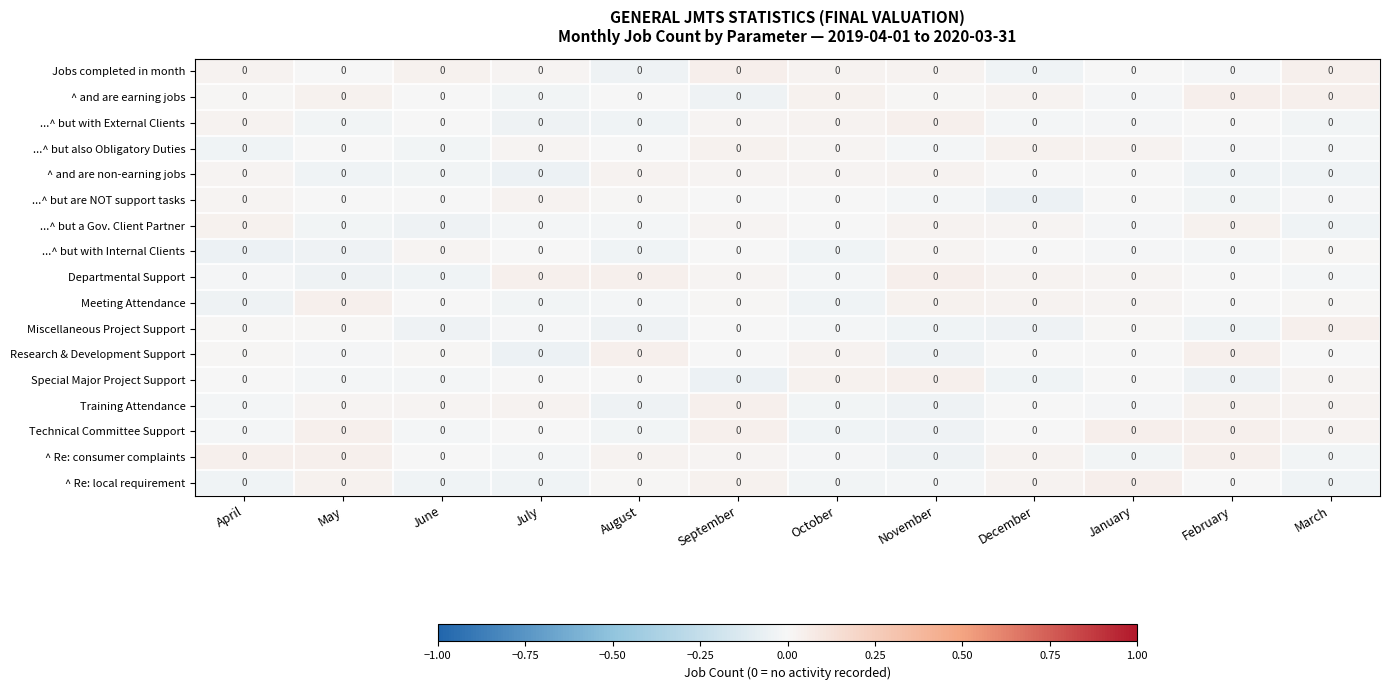

Is the value of ^ and are non-earning jobs at October greater than the value of ^ Re: local requirement at September?

No